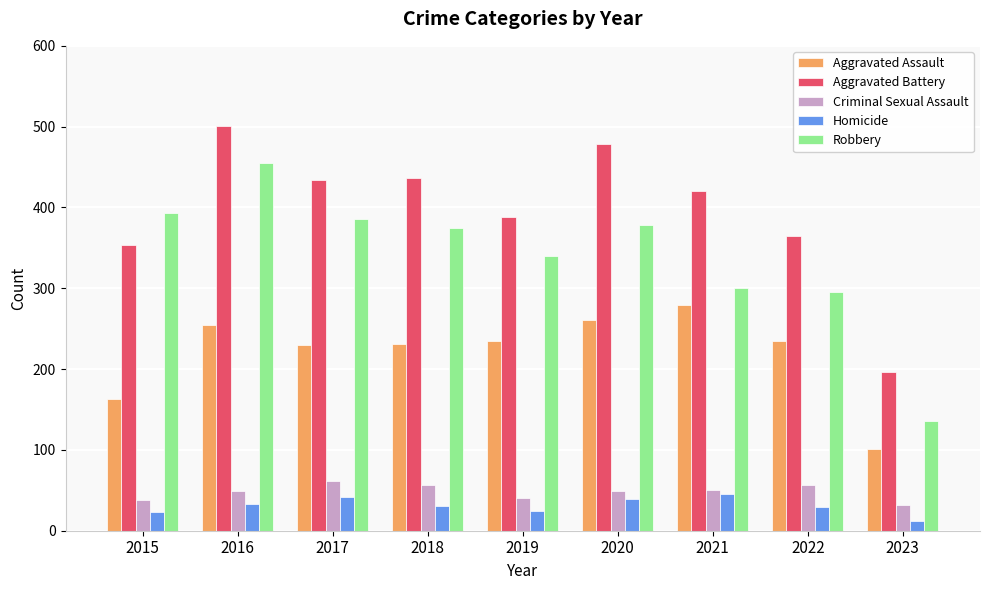

How many groups of bars are there?

9